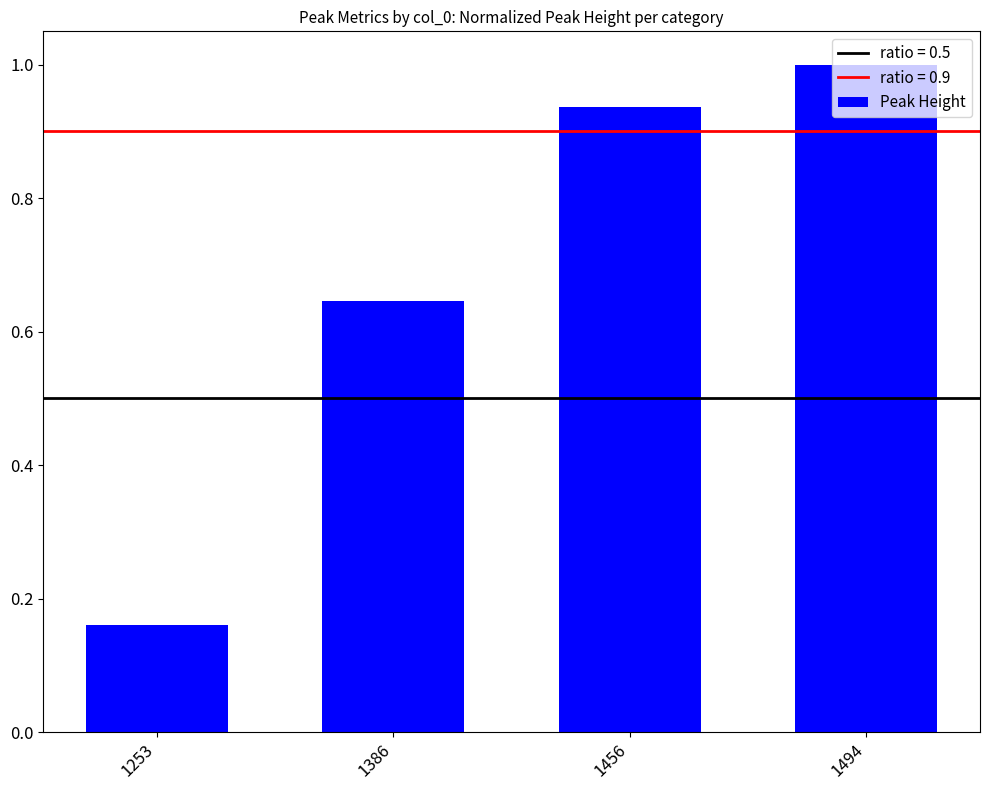

The chart shows a value of 0.5 at 1494. True or false?

False